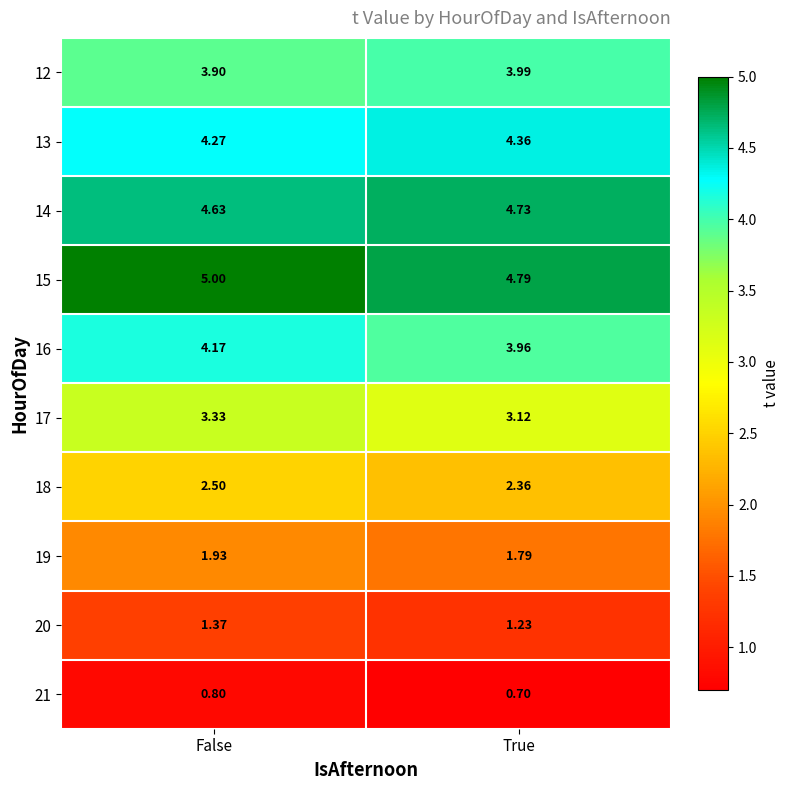

What is the greatest value displayed?

5.0